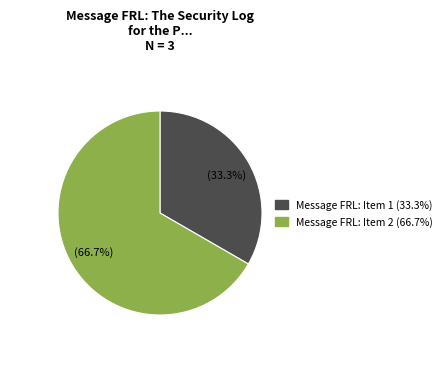

What is the total percentage of Message FRL: Item 1 and Message FRL: Item 2?

100.0%